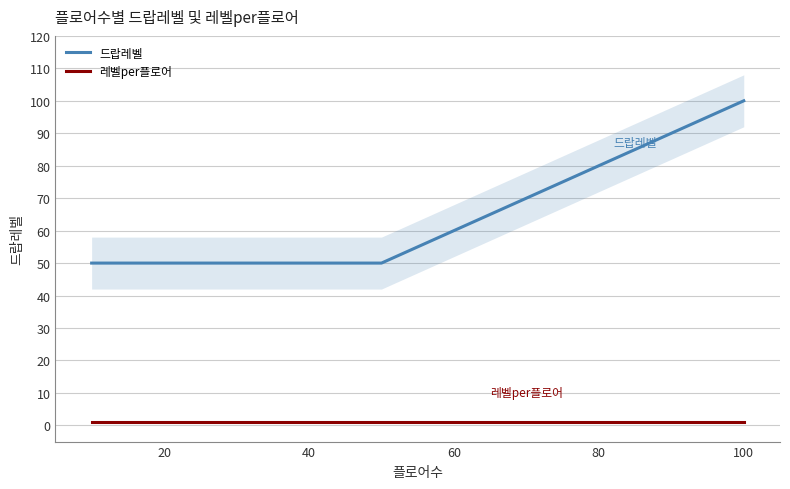

Rank the series by their average value, from lowest to highest.

레벨per플로어, 드랍레벨